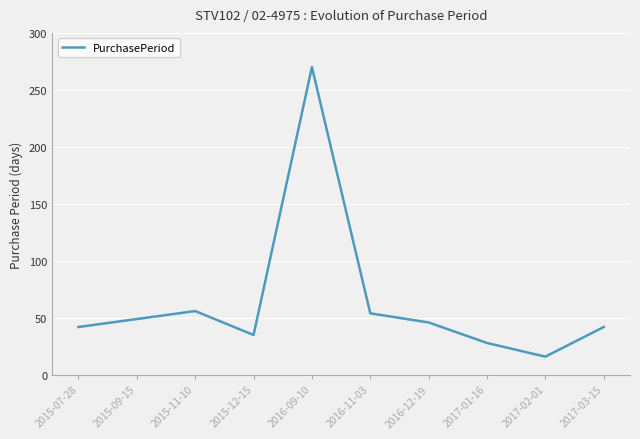

The chart shows a value of 12 at 2016-12-19. True or false?

False